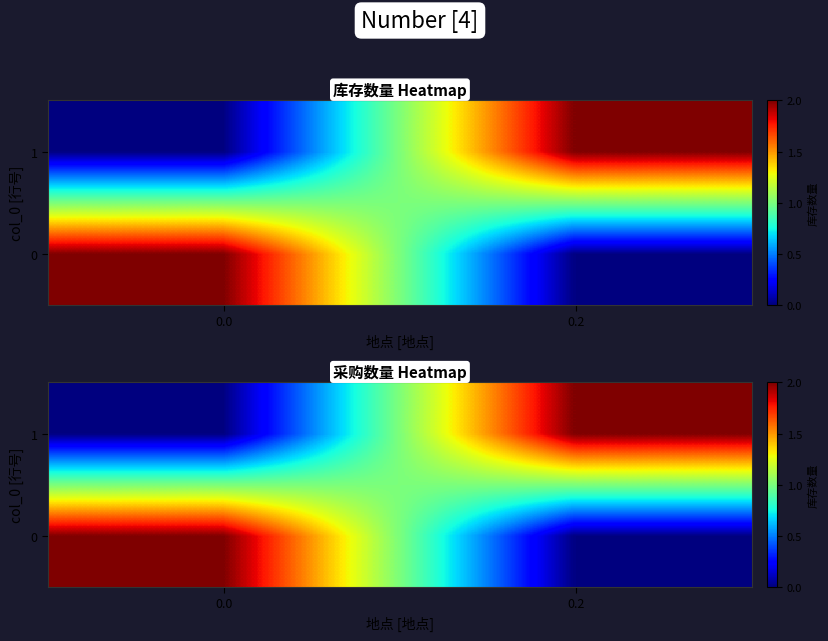

What is the maximum value for 0?

2